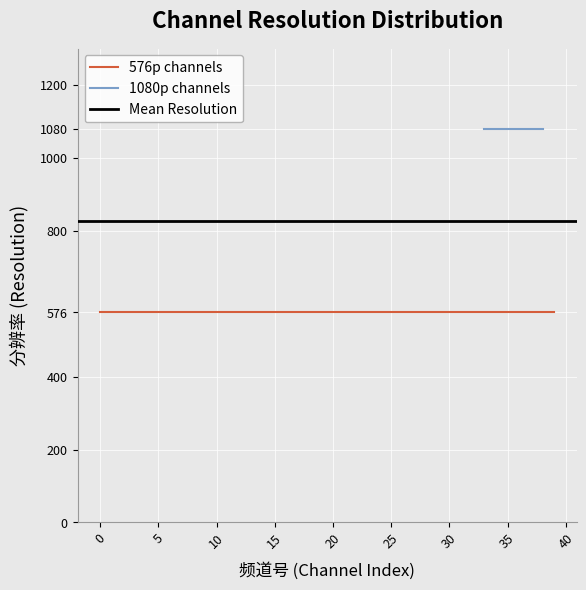

Which has a higher value, 16 or 21?

16